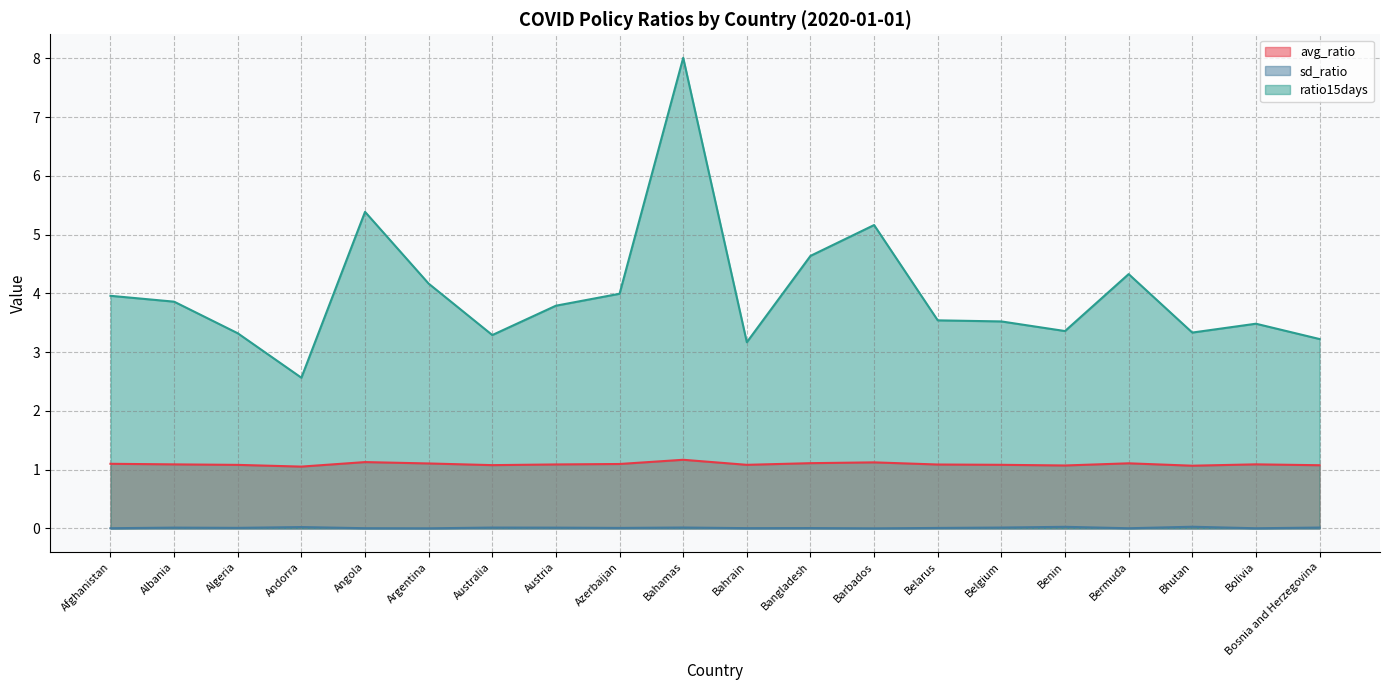

Reading left to right, what are all the values shown in this chart?

avg_ratio: 1.1	1.1	1.1	1.1	1.1	1.1	1.1	1.1	1.1	1.2	1.1	1.1	1.1	1.1	1.1	1.1	1.1	1.1	1.1	1.1
sd_ratio: 0.0	0.0	0.0	0.0	0.0	0.0	0.0	0.0	0.0	0.0	0.0	0.0	0.0	0.0	0.0	0.0	0.0	0.0	0.0	0.0
ratio15days: 4.0	3.9	3.3	2.6	5.4	4.2	3.3	3.8	4.0	8.0	3.2	4.6	5.2	3.5	3.5	3.4	4.3	3.3	3.5	3.2